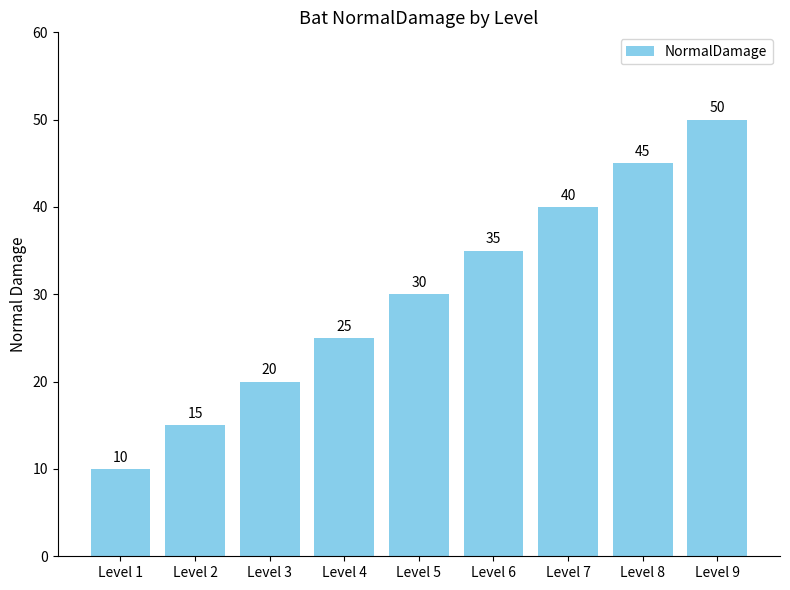

Read the value at Level 9, to the nearest 10.

50